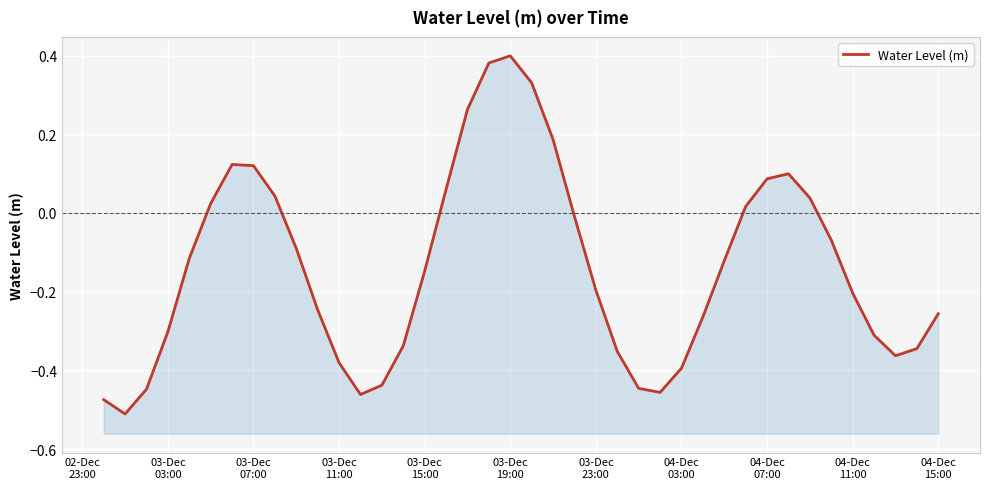

How many lines are shown in the chart?

1